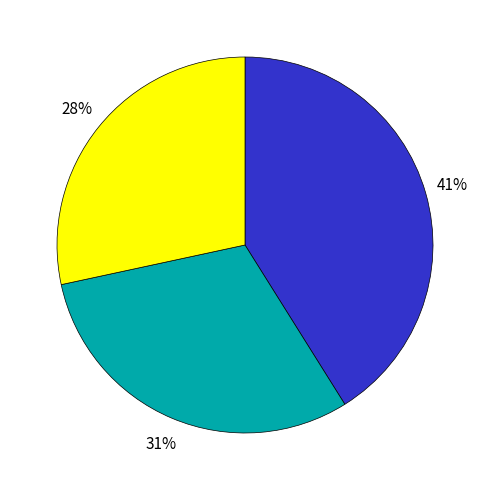

Is there any slice that represents more than half of the pie?

No